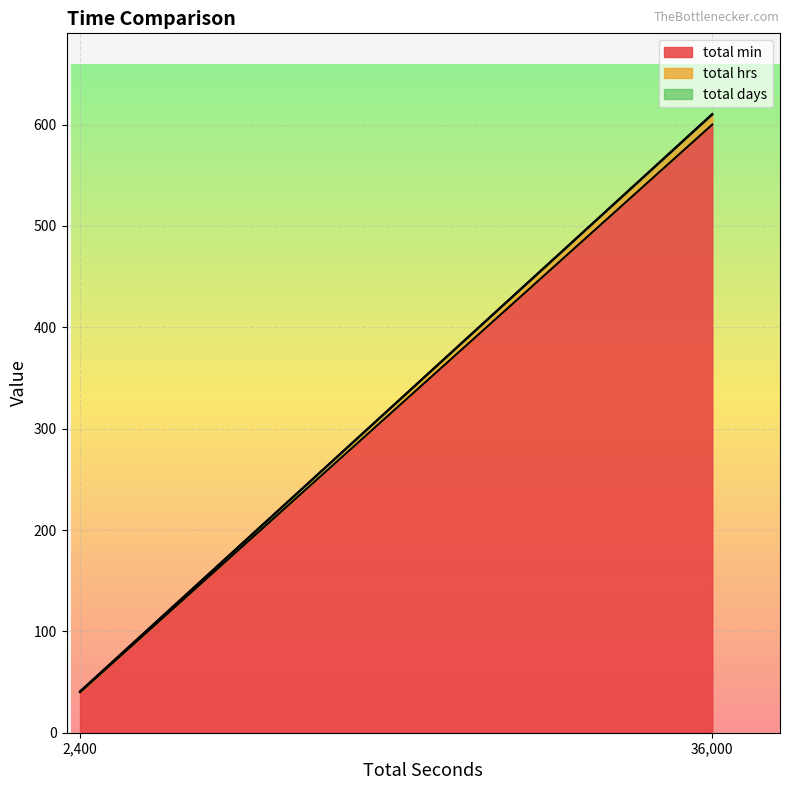

Count the number of categories in the chart.

2